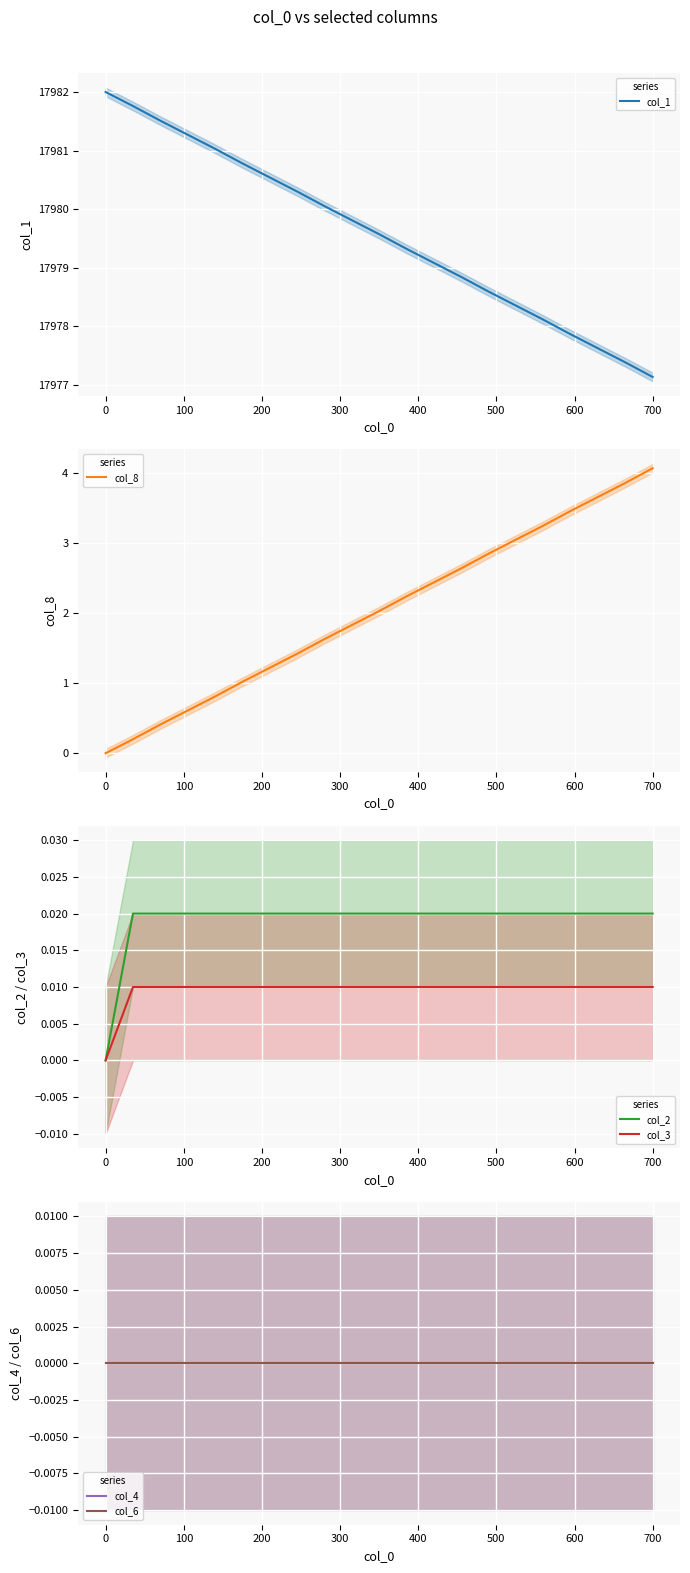

What is the maximum value for col_1?

17982.0